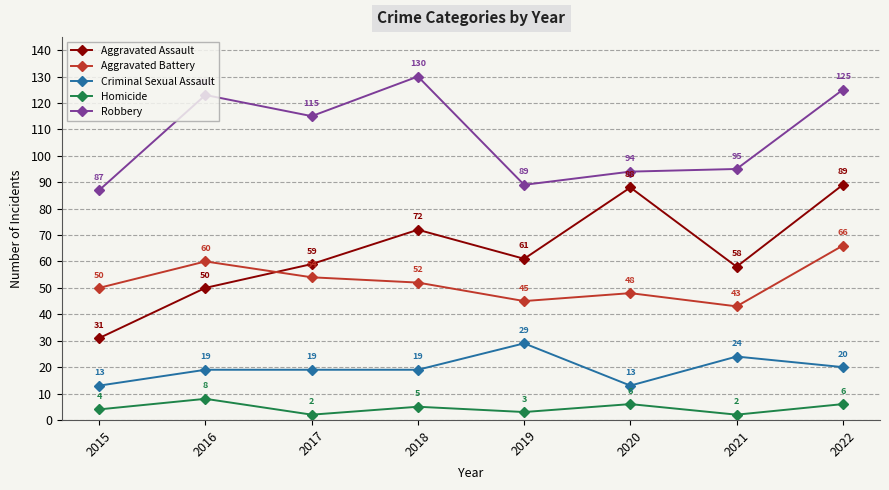

What is the sum of all Criminal Sexual Assault values?

156